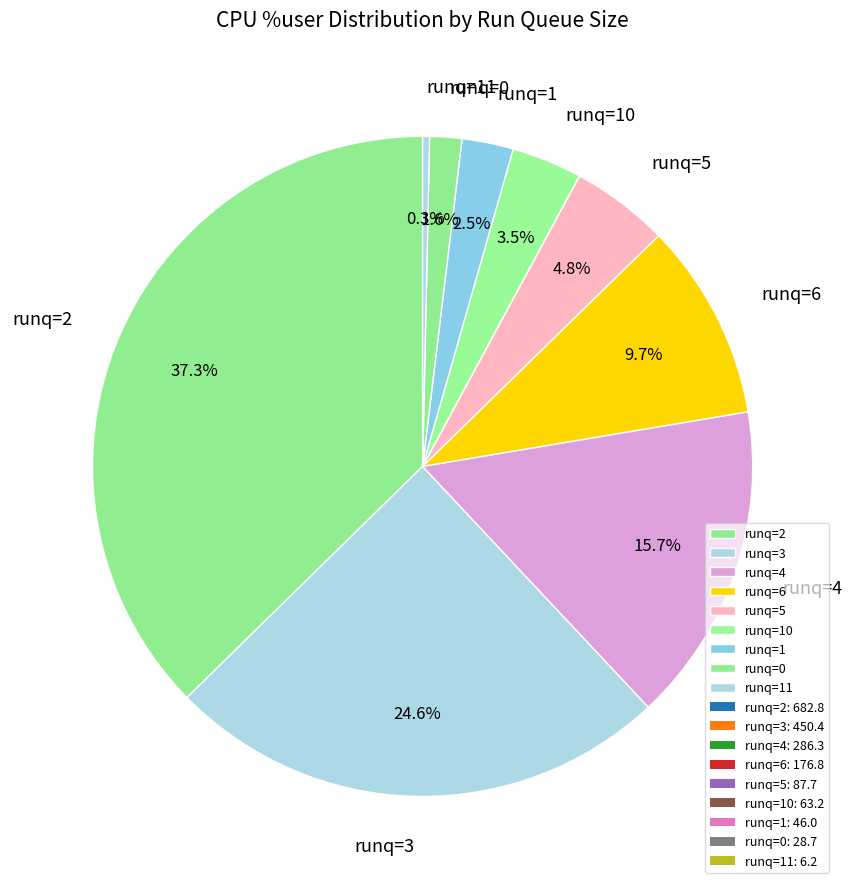

To the nearest percent, what is the difference between the largest and smallest slice percentages?

37%